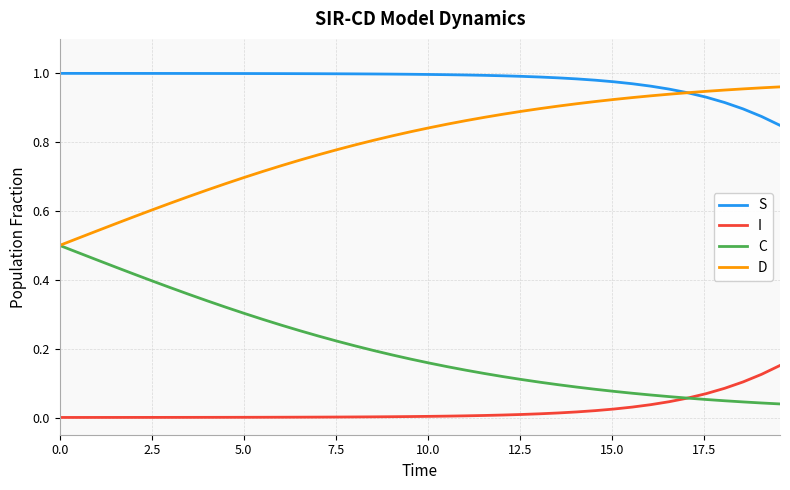

True or false: C and S intersect in this chart.

False